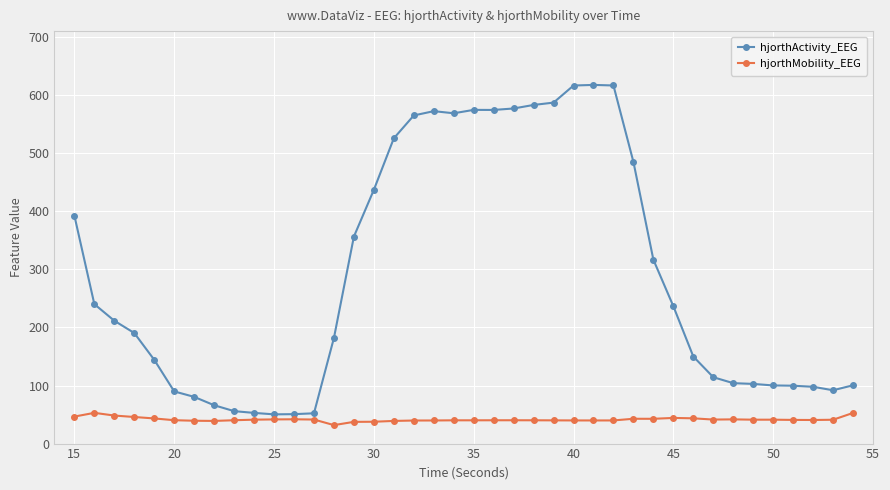

What is the smallest value displayed?

31.8